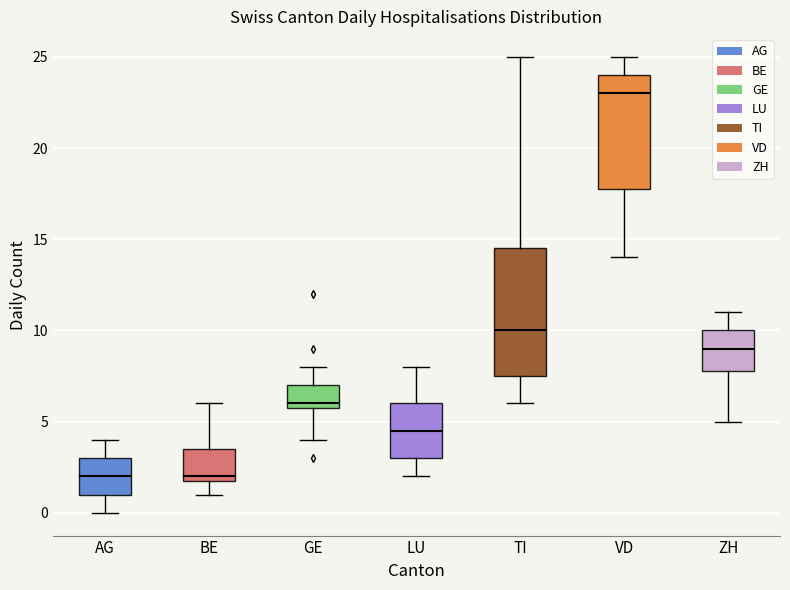

Reading left to right, transcribe this box plot: for each box, give where its median line is, the range the box spans, and where its two whiskers end, as read against the y-axis. The values are not printed on the chart, so give them approximately, as read against the axis.

AG: median 2.0, box 1.0 to 3.0, whiskers 0.0 to 4.0
BE: median 2.0 (just above the box's lower edge), box 2.0 to 3.5, whiskers 1.0 to 6.0
GE: median 6.0 (just above the box's lower edge), box 6.0 to 7.0, whiskers 4.0 to 8.0
LU: median 4.5, box 3.0 to 6.0, whiskers 2.0 to 8.0
TI: median 10.0, box 7.5 to 14.5, whiskers 6.0 to 25.0
VD: median 23.0, box 18.0 to 24.0, whiskers 14.0 to 25.0
ZH: median 9.0, box 8.0 to 10.0, whiskers 5.0 to 11.0